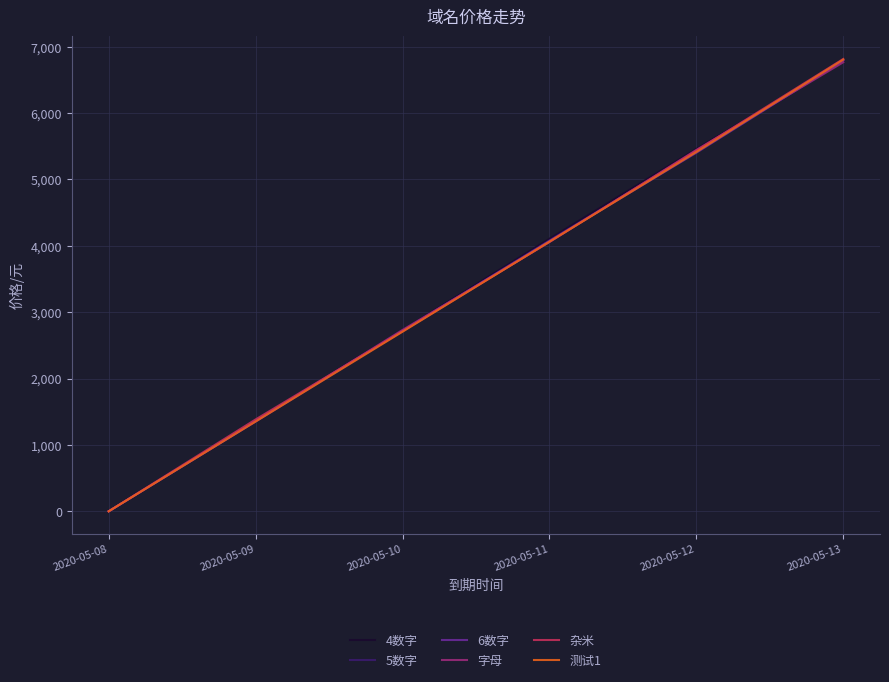

Which series ends up on top after the final intersection of 4数字 and 测试1?

测试1